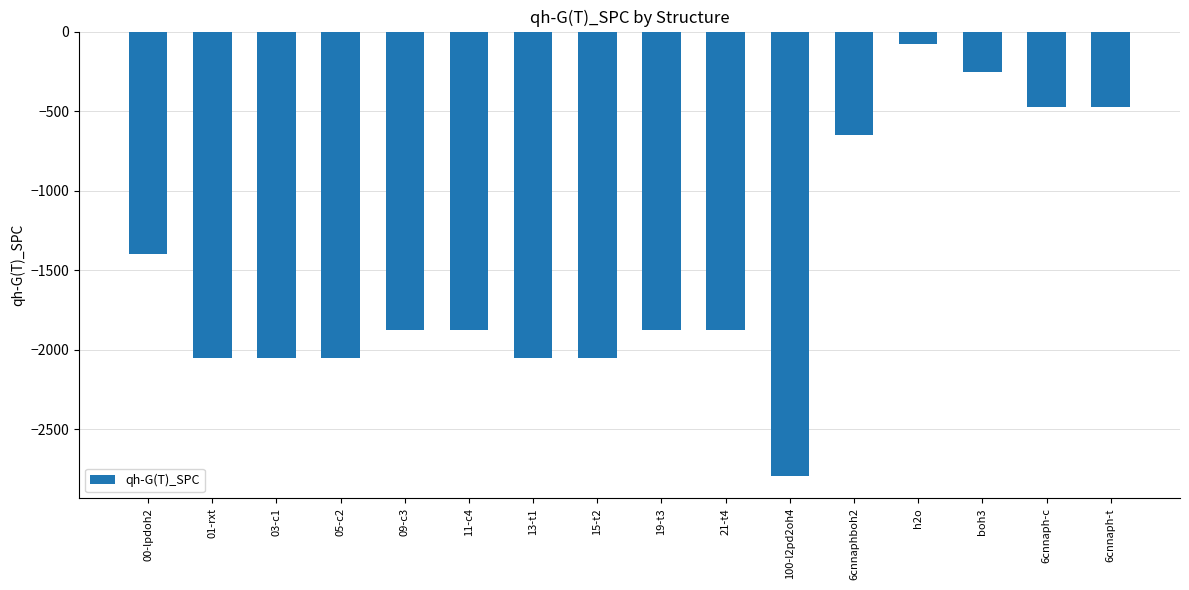

What is the change in value from 6cnnaphboh2 to h2o?

+576.9